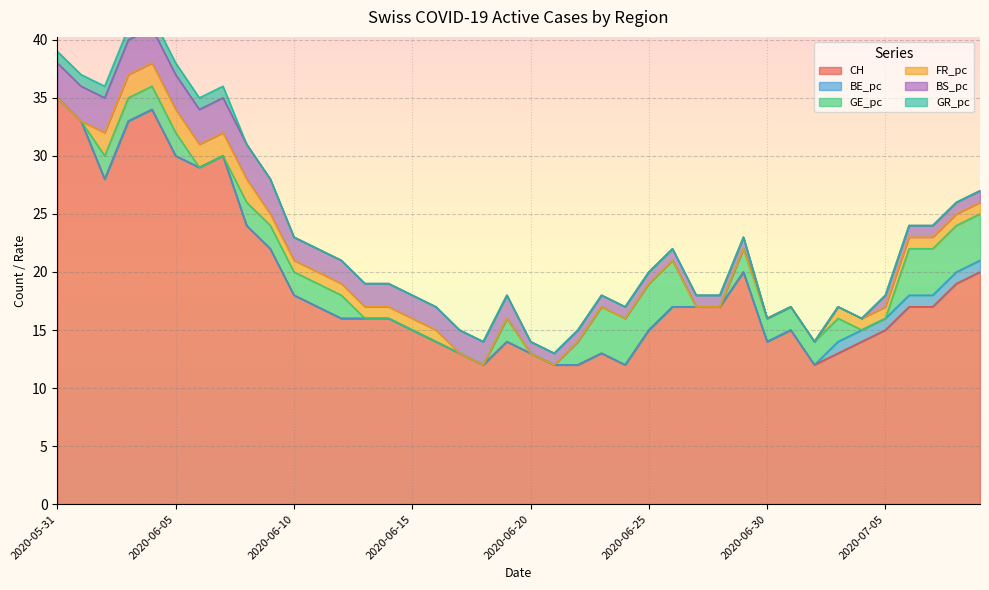

Rank the series by their maximum value, from lowest to highest.

BE_pc, GR_pc, FR_pc, BS_pc, GE_pc, CH